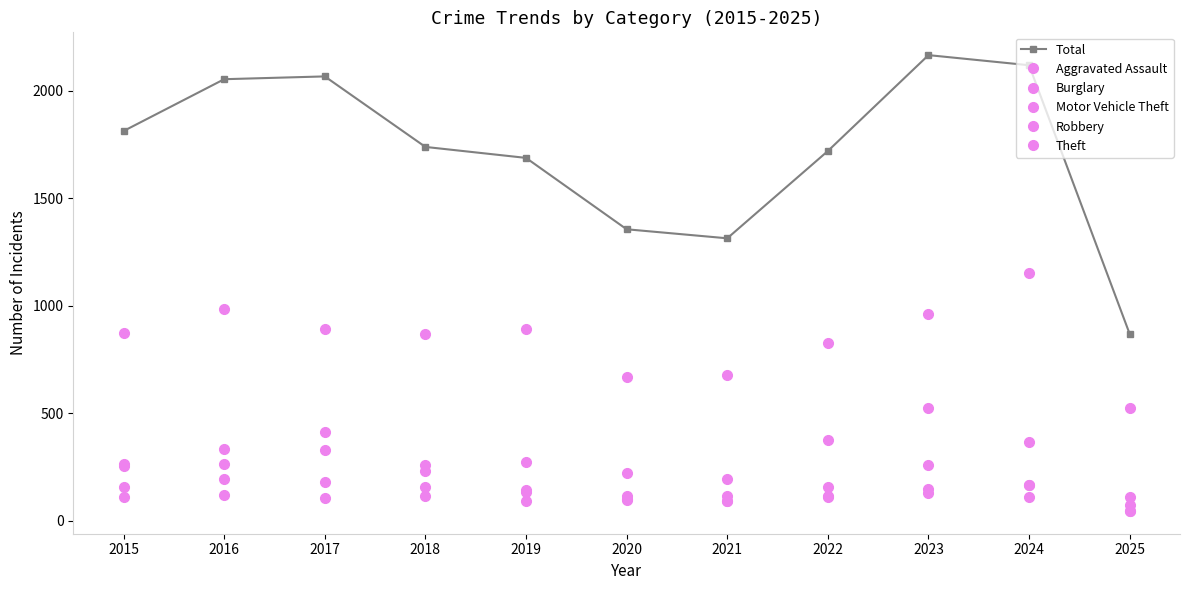

How many distinct data groups are displayed?

6